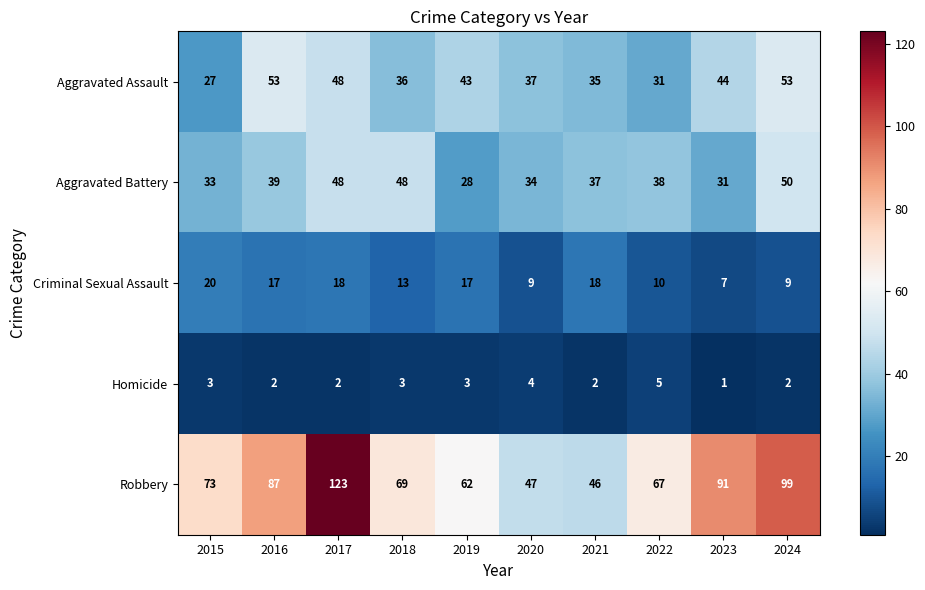

How many data points does each series have?

10